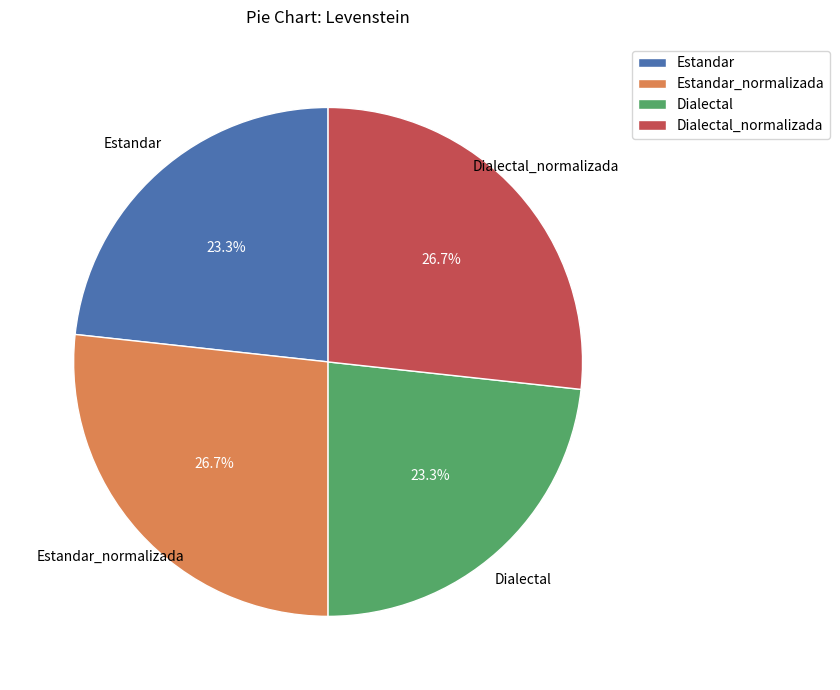

Is it true that Estandar is 23% of the pie?

True